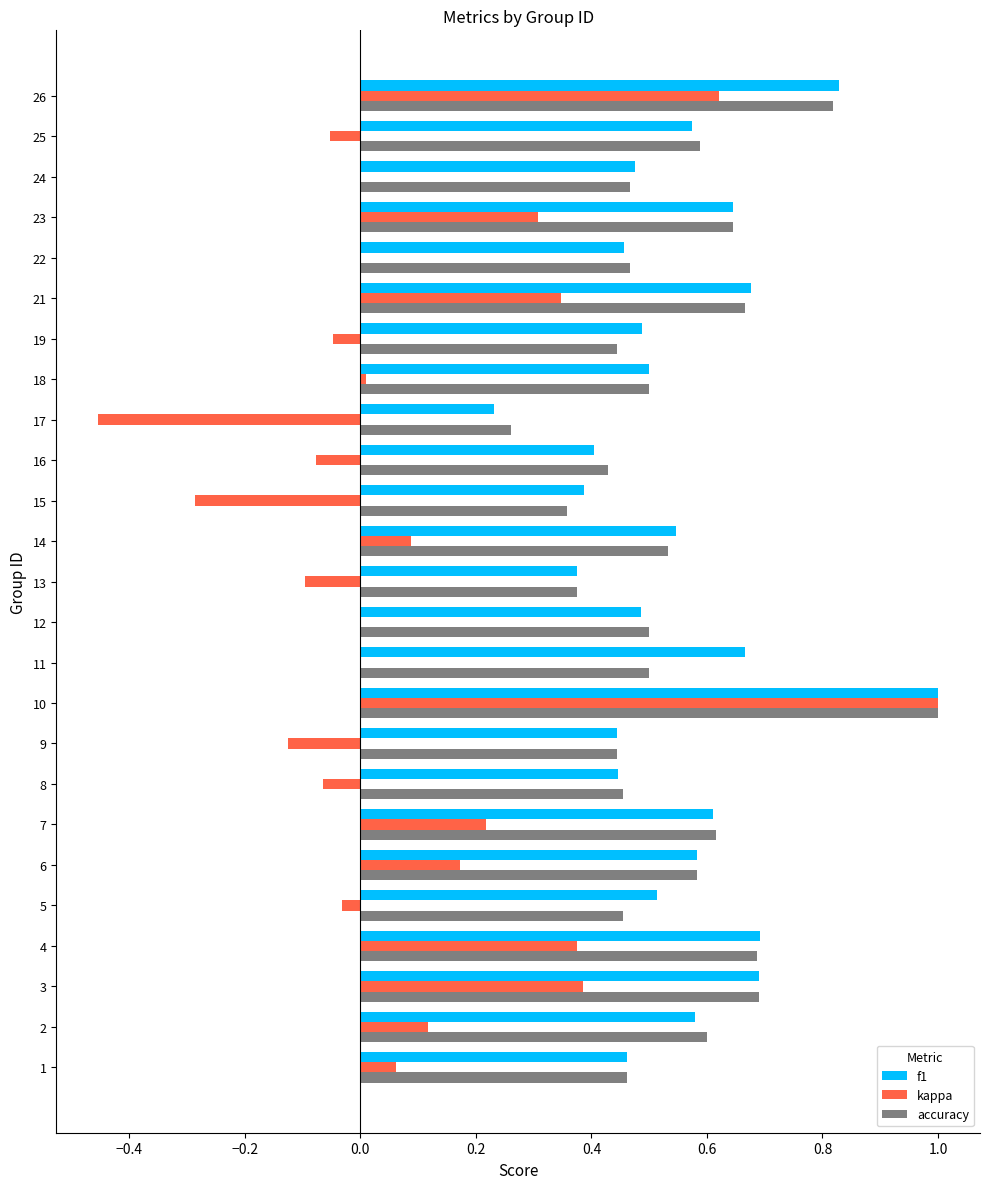

Which series changed the most between 2 and 26?

kappa